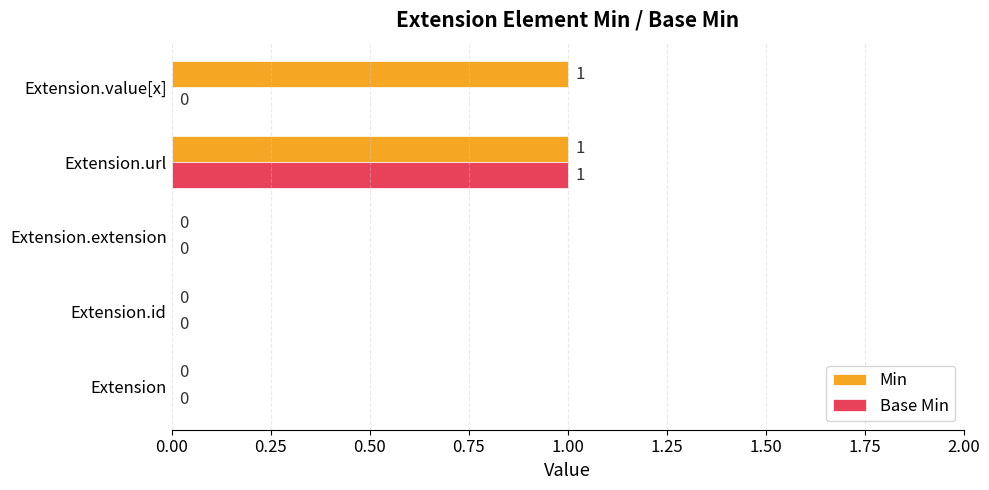

How many data points in Base Min are above 0?

1